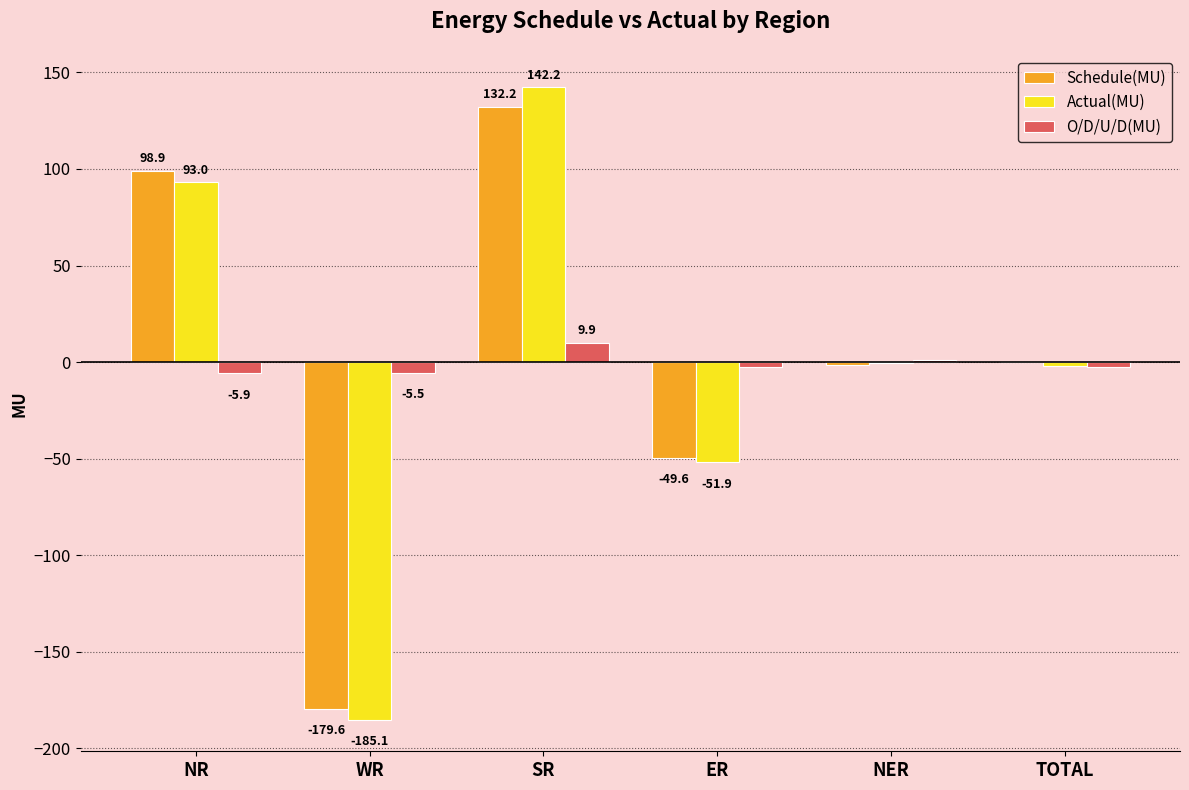

The value of Schedule(MU) at WR is -310.3. True or false?

False